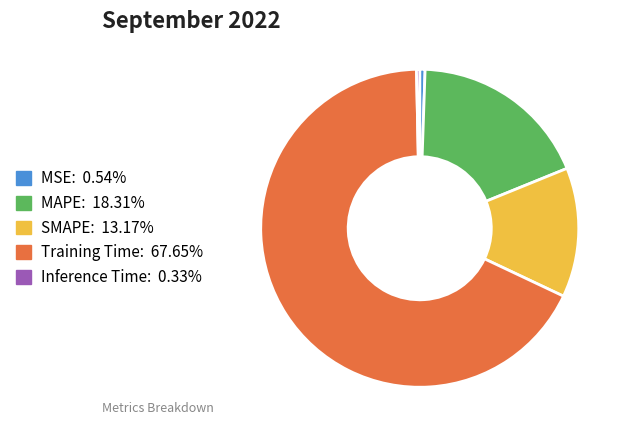

What is the largest slice in the pie chart?

Training Time